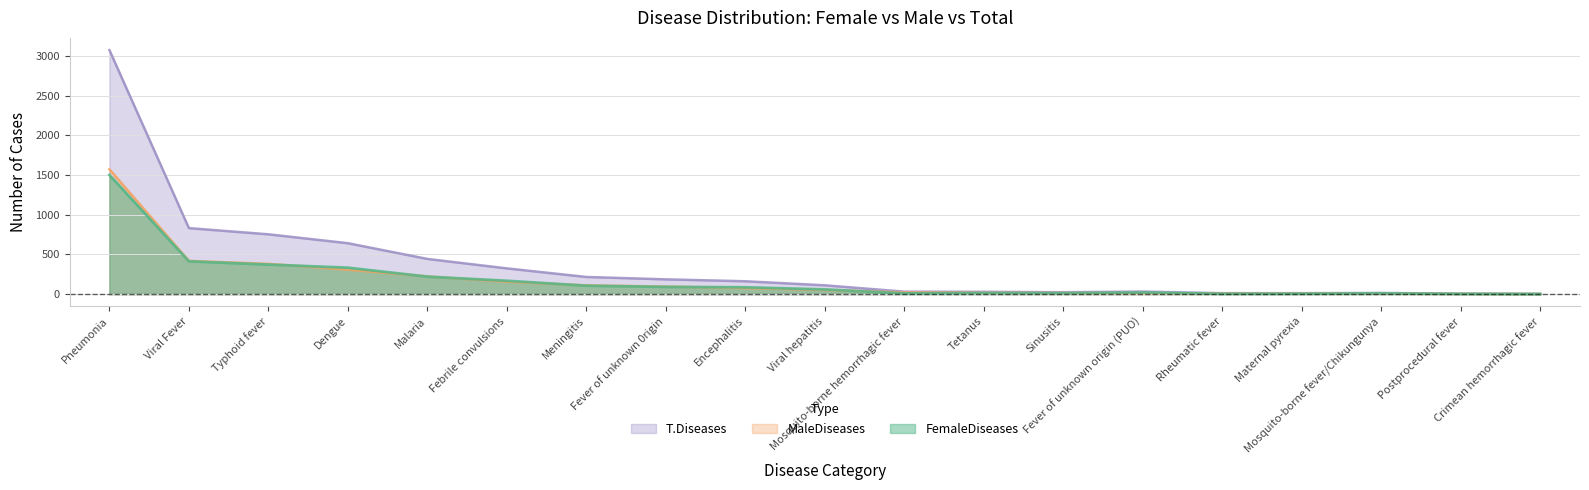

How many categories are shown in the chart?

19